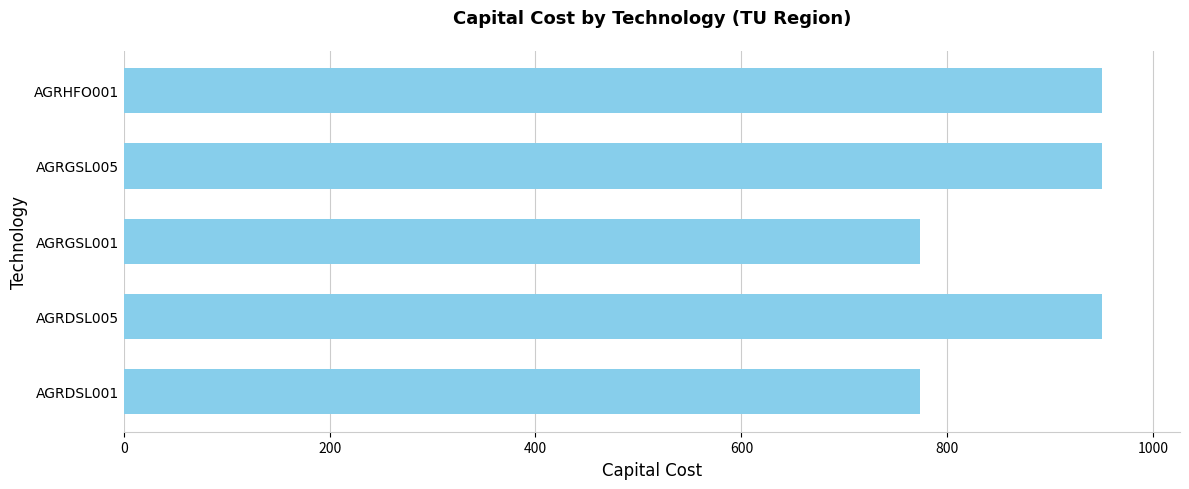

What is the maximum value shown in the chart?

950.0